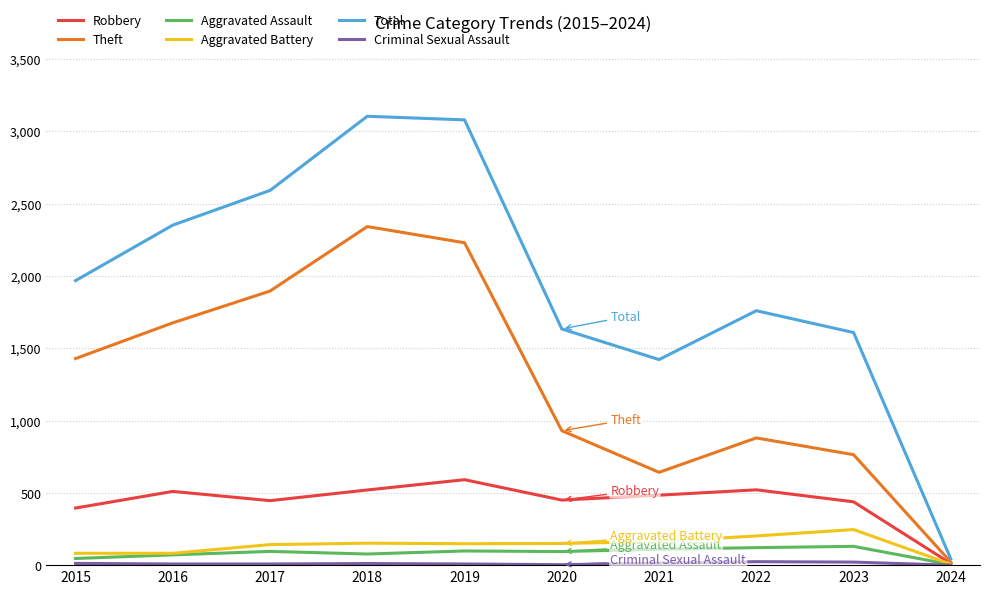

The value of Robbery at 2018 is 520. True or false?

True